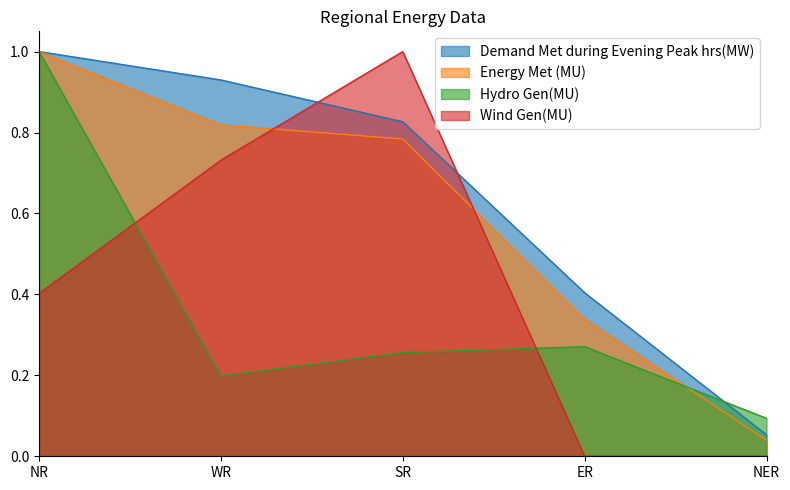

Reading left to right, what are all the values shown in this chart?

Demand Met during Evening Peak hrs(MW): NR=1.0	WR=0.9	SR=0.8	ER=0.4	NER=0.1
Energy Met (MU): NR=1.0	WR=0.8	SR=0.8	ER=0.3	NER=0.0
Hydro Gen(MU): NR=1.0	WR=0.2	SR=0.3	ER=0.3	NER=0.1
Wind Gen(MU): NR=0.4	WR=0.7	SR=1.0	ER=0.0	NER=0.0